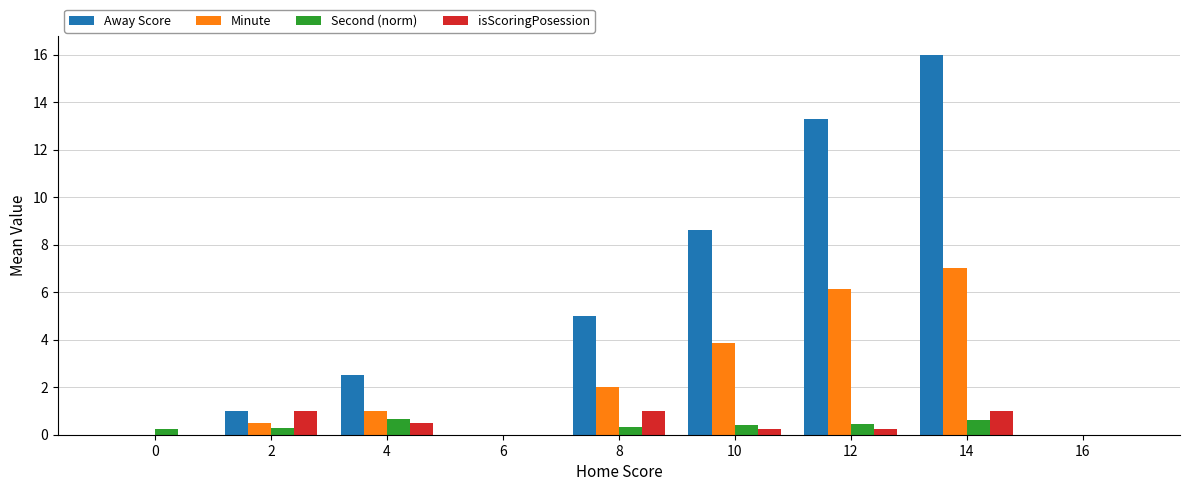

At which category is the sum across all series the highest?

14